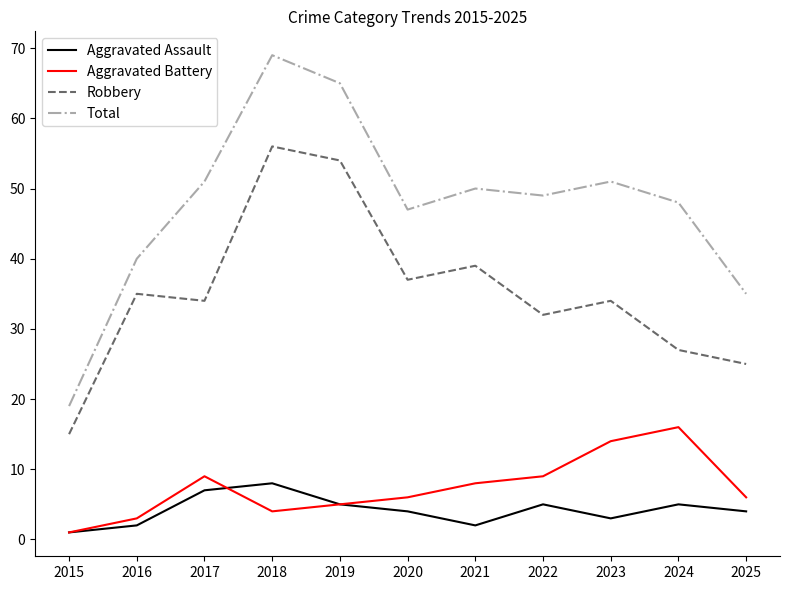

What is the approximate value of Aggravated Assault at 2022?

5